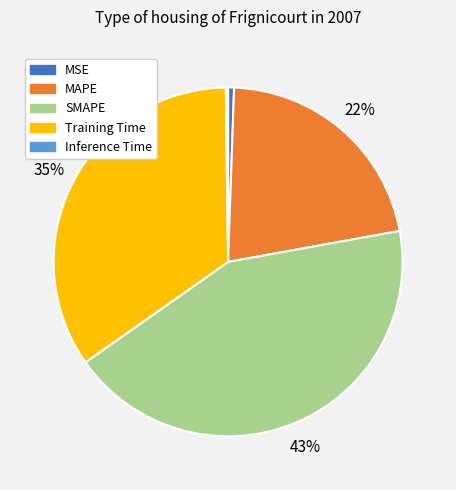

Do MSE and SMAPE together represent more than half of the pie?

No